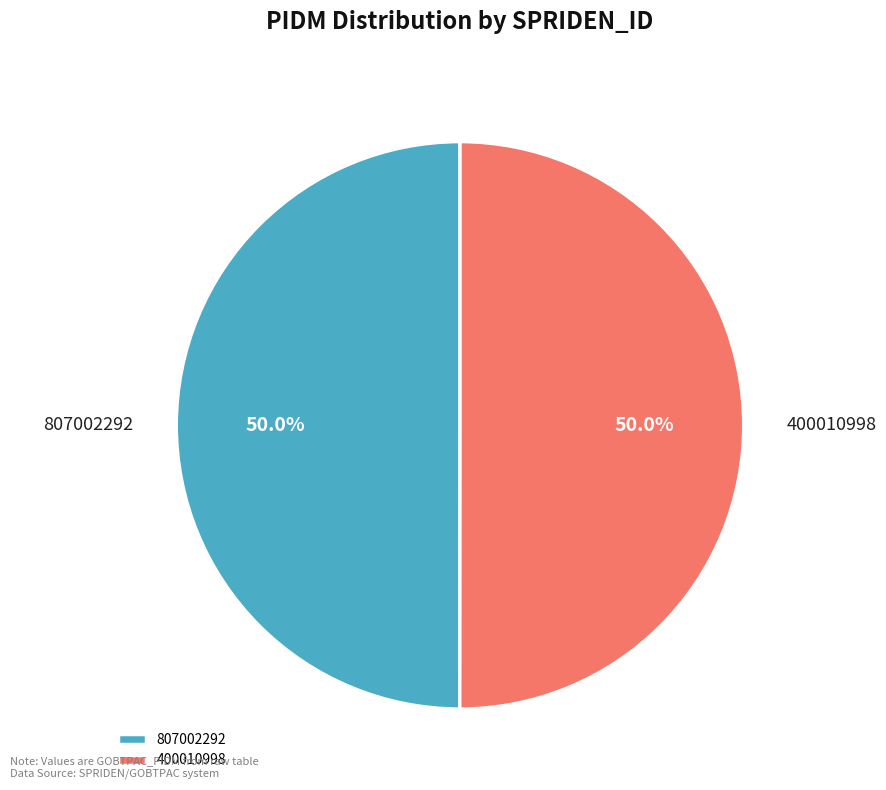

How many segments does this pie chart have?

2